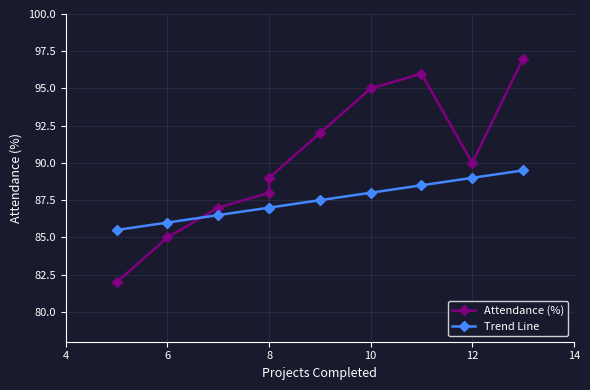

Rank the series by their average value, from lowest to highest.

Trend Line, Attendance (%)